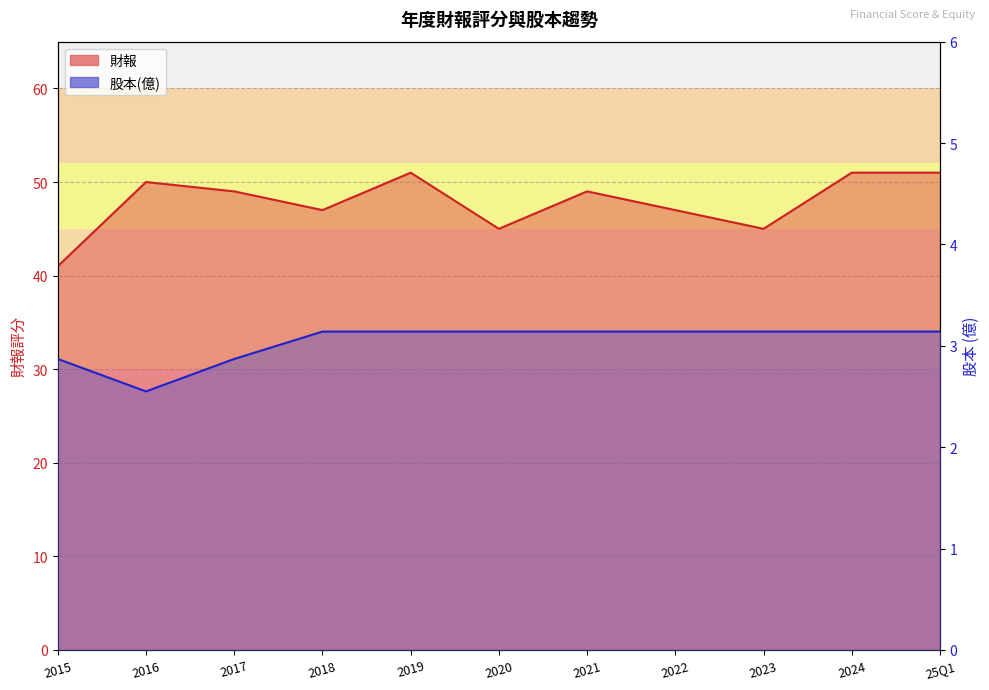

What is the average value of the 股本 series?

3.0